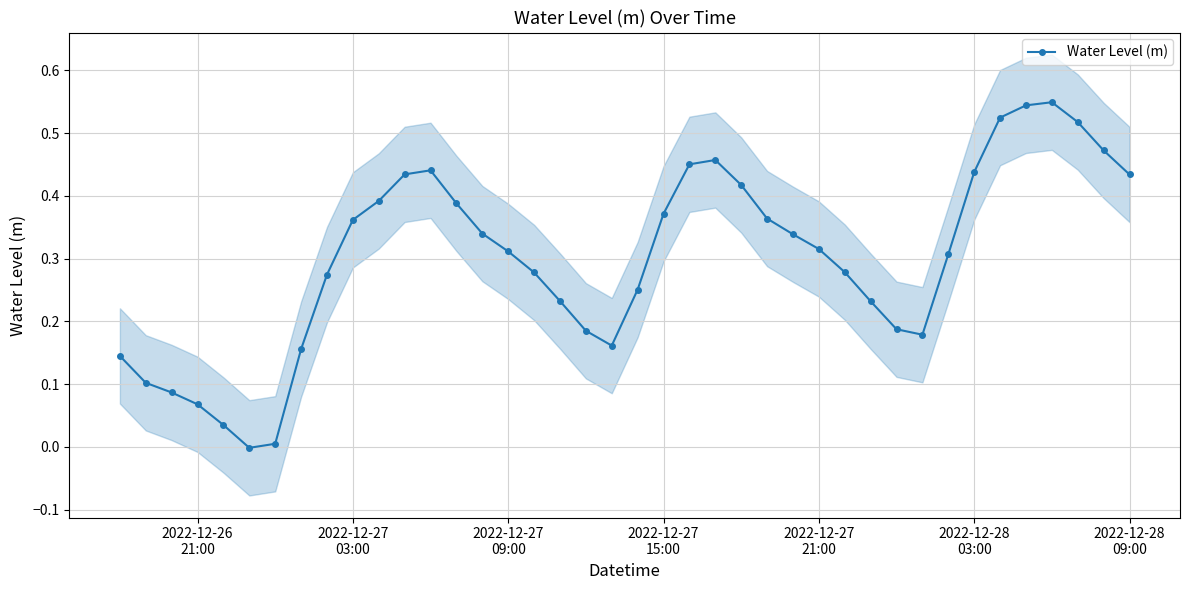

Reading left to right, extract all data points from this chart.

0.1	0.1	0.1	0.1	0.0	-0.0	0.0	0.2	0.3	0.4	0.4	0.4	0.4	0.4	0.3	0.3	0.3	0.2	0.2	0.2	0.3	0.4	0.5	0.5	0.4	0.4	0.3	0.3	0.3	0.2	0.2	0.2	0.3	0.4	0.5	0.5	0.5	0.5	0.5	0.4